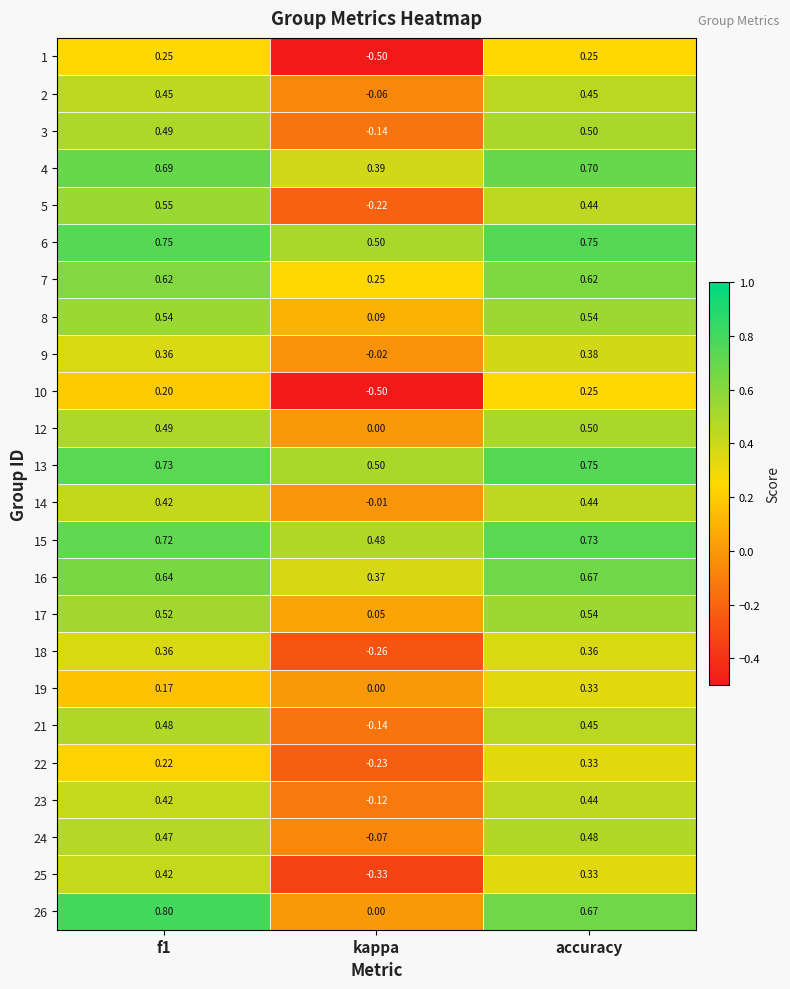

Between f1 and accuracy, which series saw the biggest shift?

19